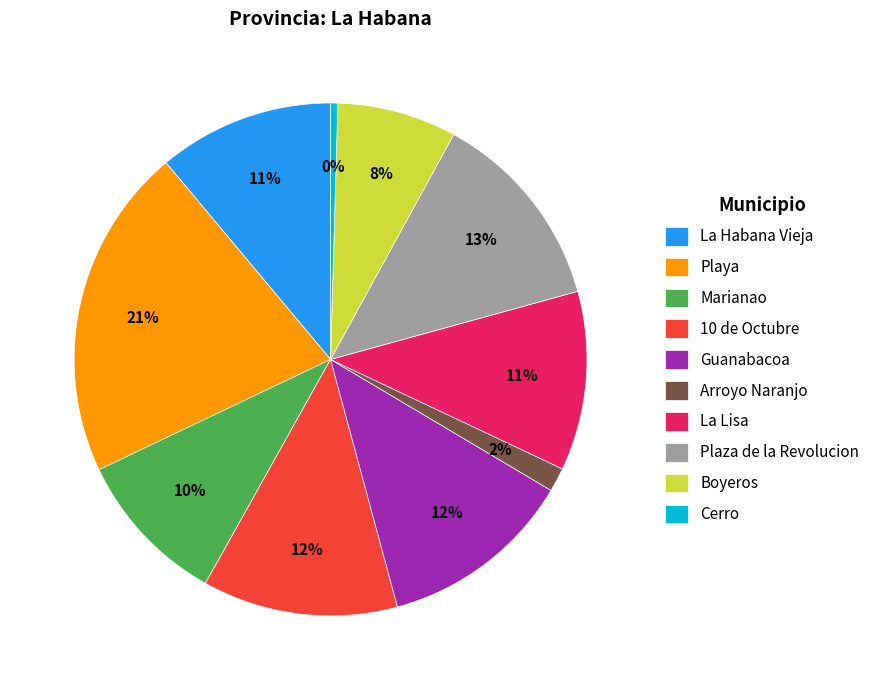

Which has a higher value, La Lisa or Playa?

Playa